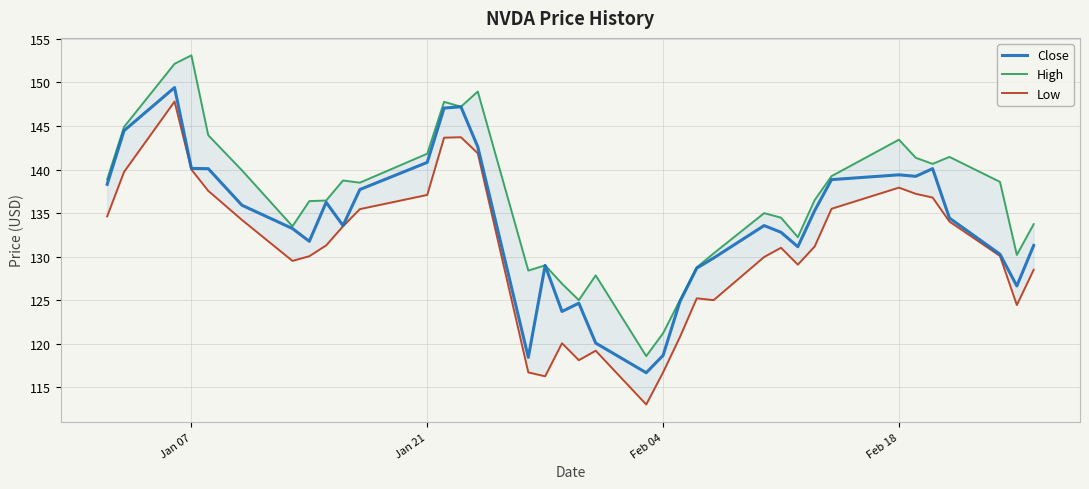

What are all the series names shown in the legend?

Close, High, Low